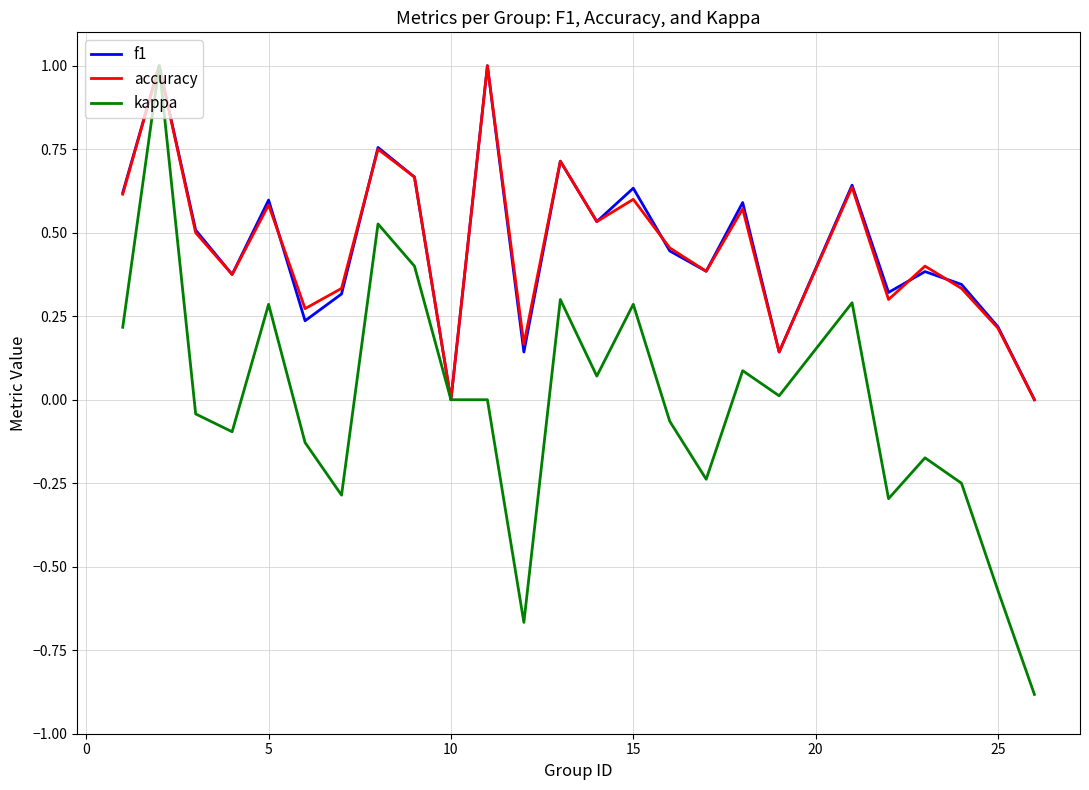

What is the maximum value for kappa?

1.0